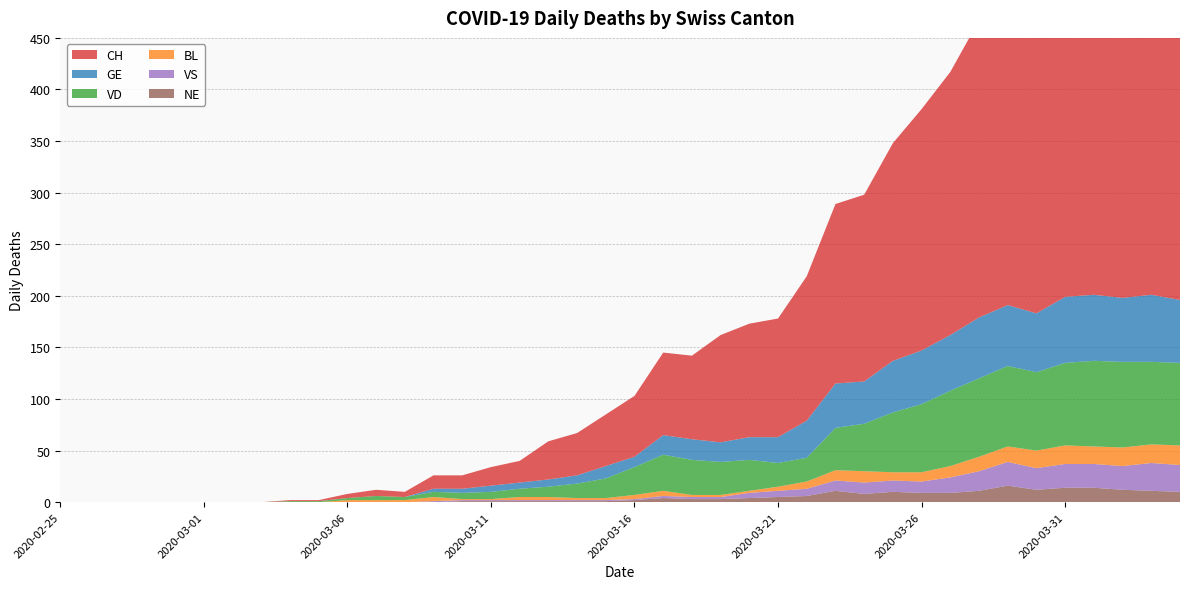

Reading left to right, extract all data points from this chart.

CH: 0	0	0	0	0	0	0	0	1	1	4	6	5	13	13	18	21	37	41	50	59	80	81	104	110	115	140	174	181	211	234	255	288	302	337	360	386	393	401	398
GE: 0	0	0	0	0	0	0	0	0	0	0	0	0	3	4	6	6	7	8	12	10	19	20	19	22	25	36	43	41	50	52	54	59	59	57	64	64	62	65	61
VD: 0	0	0	0	0	0	0	0	1	1	2	4	3	5	6	7	8	10	14	19	27	35	34	32	30	23	23	41	46	58	66	73	76	78	76	80	83	83	80	80
BL: 0	0	0	0	0	0	0	0	0	0	2	2	2	4	1	1	3	3	2	2	4	5	2	2	2	4	7	10	11	8	9	11	14	15	17	18	17	18	18	19
VS: 0	0	0	0	0	0	0	0	0	0	0	0	0	1	1	1	1	1	1	1	1	2	2	2	5	6	7	10	11	11	11	15	19	23	21	23	23	23	27	26
NE: 0	0	0	0	0	0	0	0	0	0	0	0	0	0	1	1	1	1	1	1	2	4	3	3	4	5	6	11	8	10	9	9	11	16	12	14	14	12	11	10